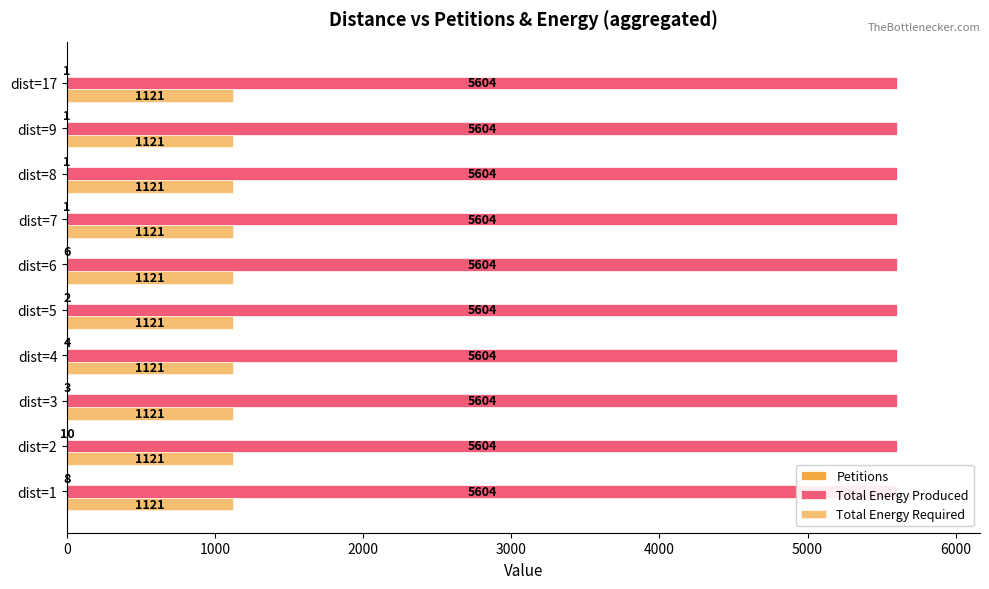

Which series has the largest total across all categories?

Petitions